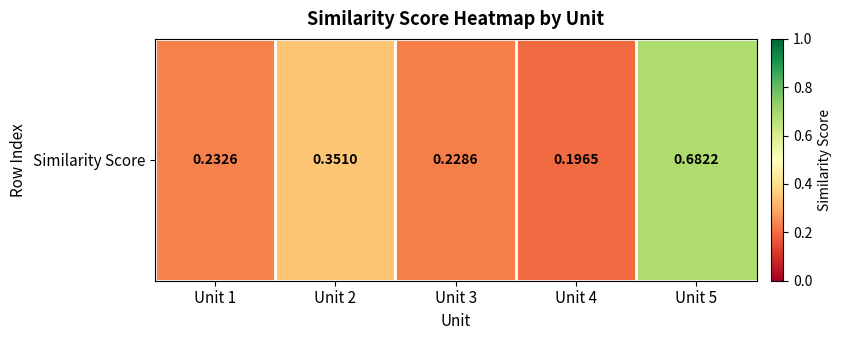

True or false: the data shows 0.2 at Unit 4.

True